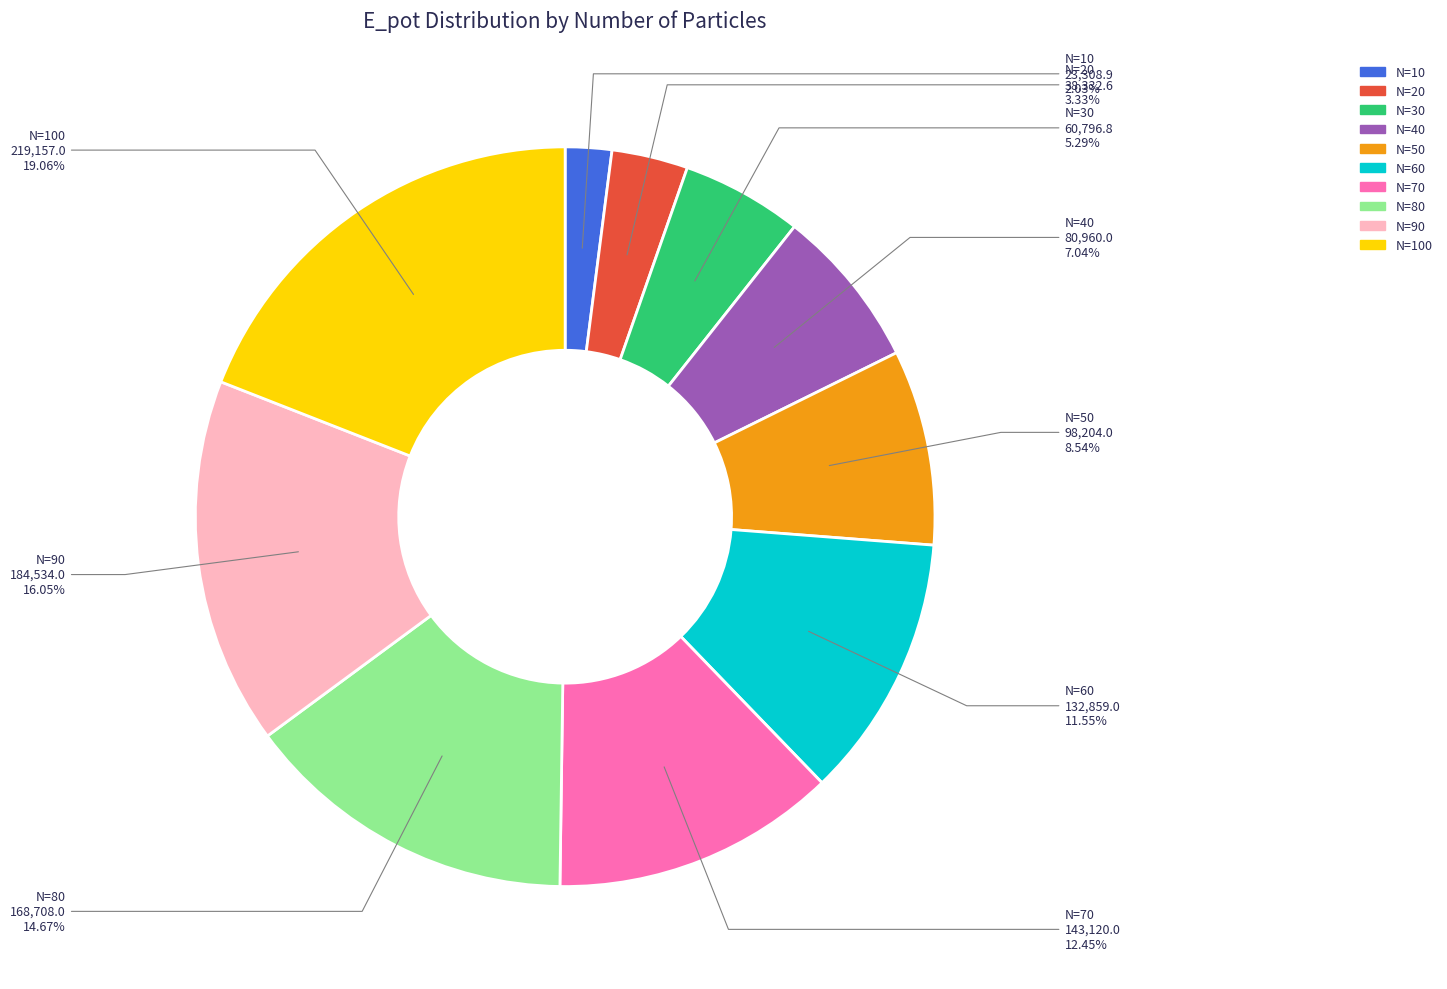

Is there any slice that represents more than half of the pie?

No